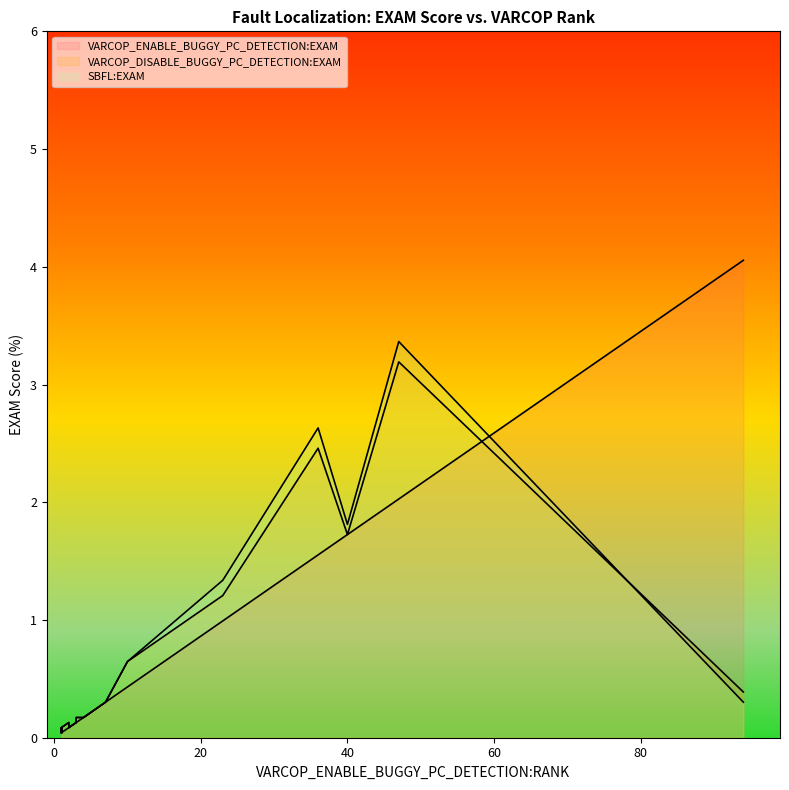

Count the number of data series in this chart.

3